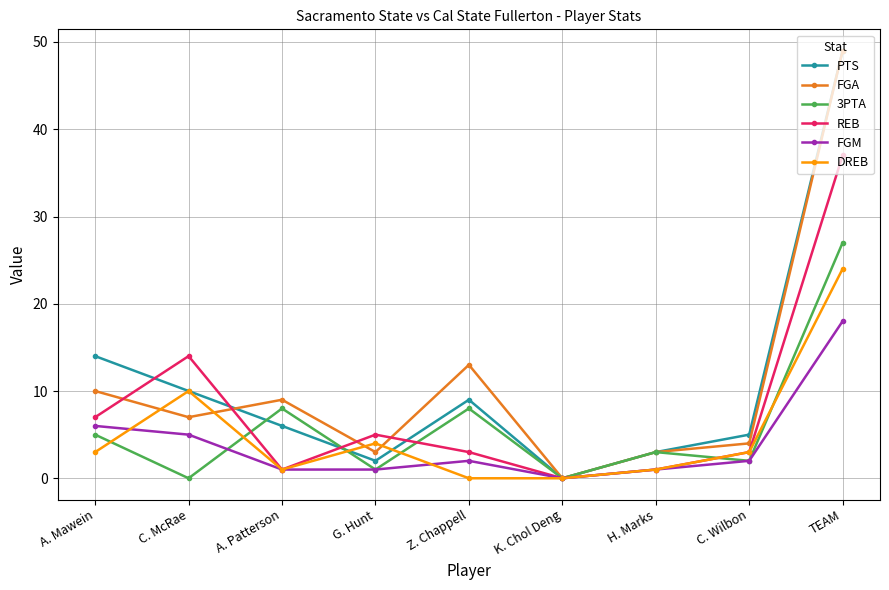

How many values in the PTS series are below 6?

4